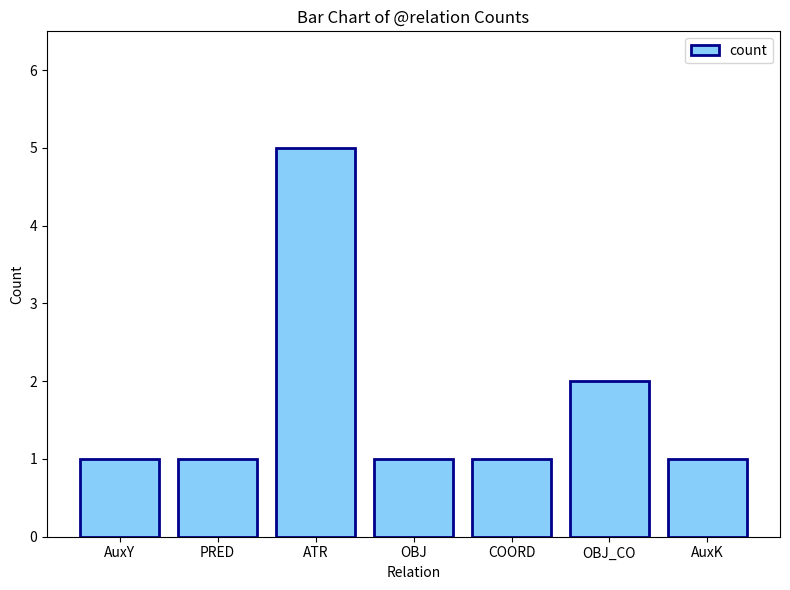

What is the average value?

2